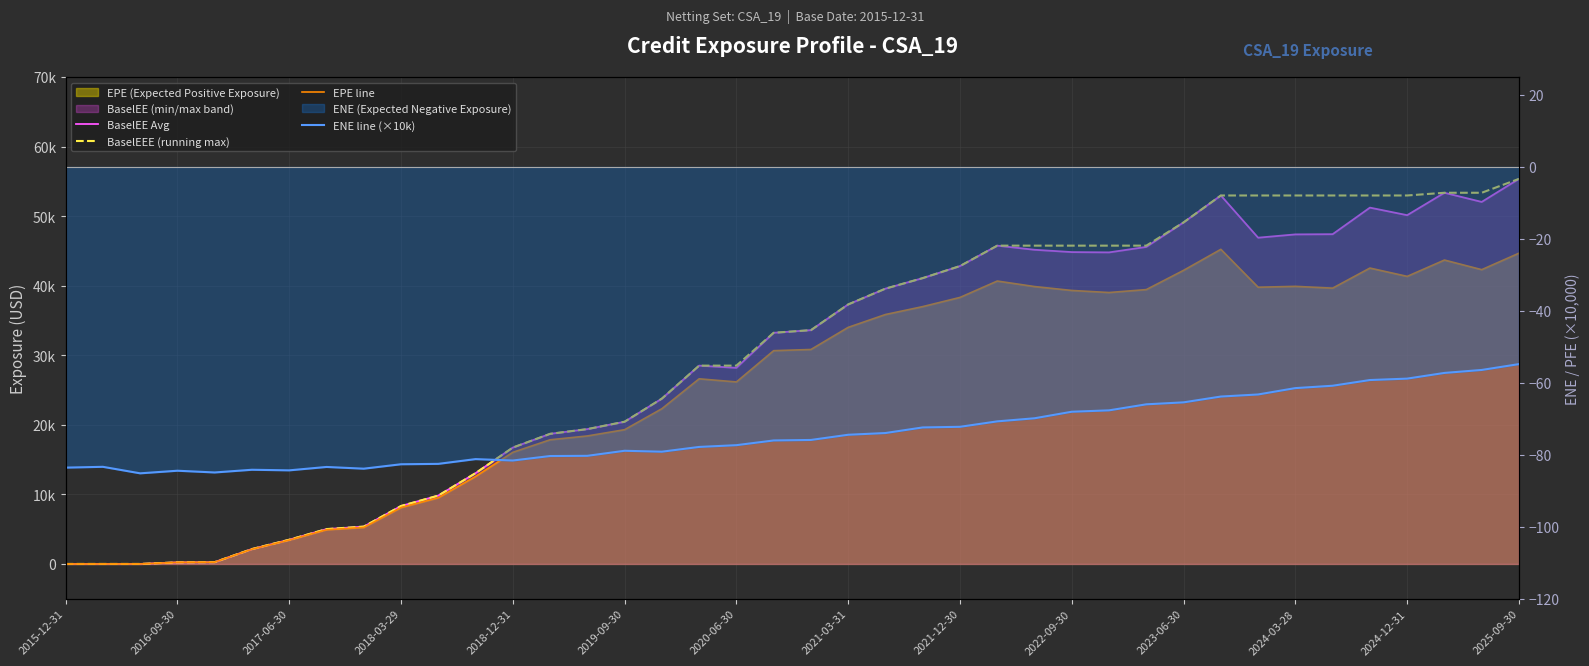

What is the difference between the maximum and second lowest values in the BaselEE Avg series?

55356.2